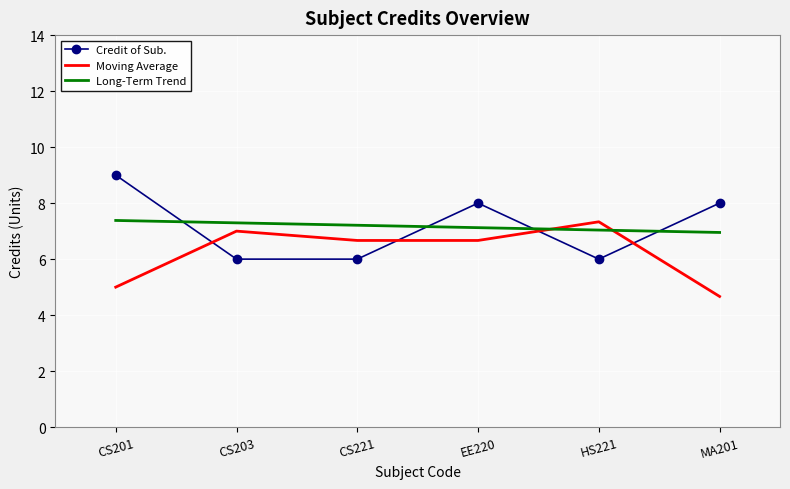

What is the minimum value shown in the chart?

4.7